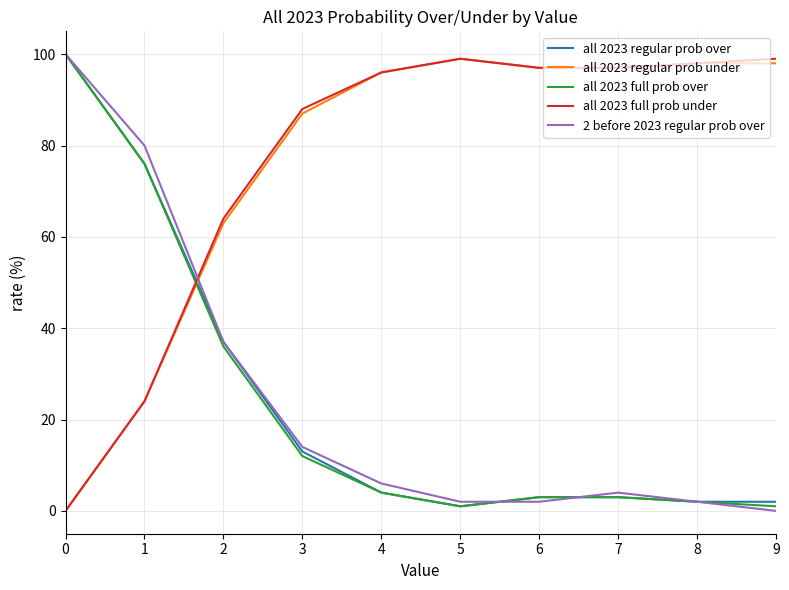

What is the greatest value displayed?

100